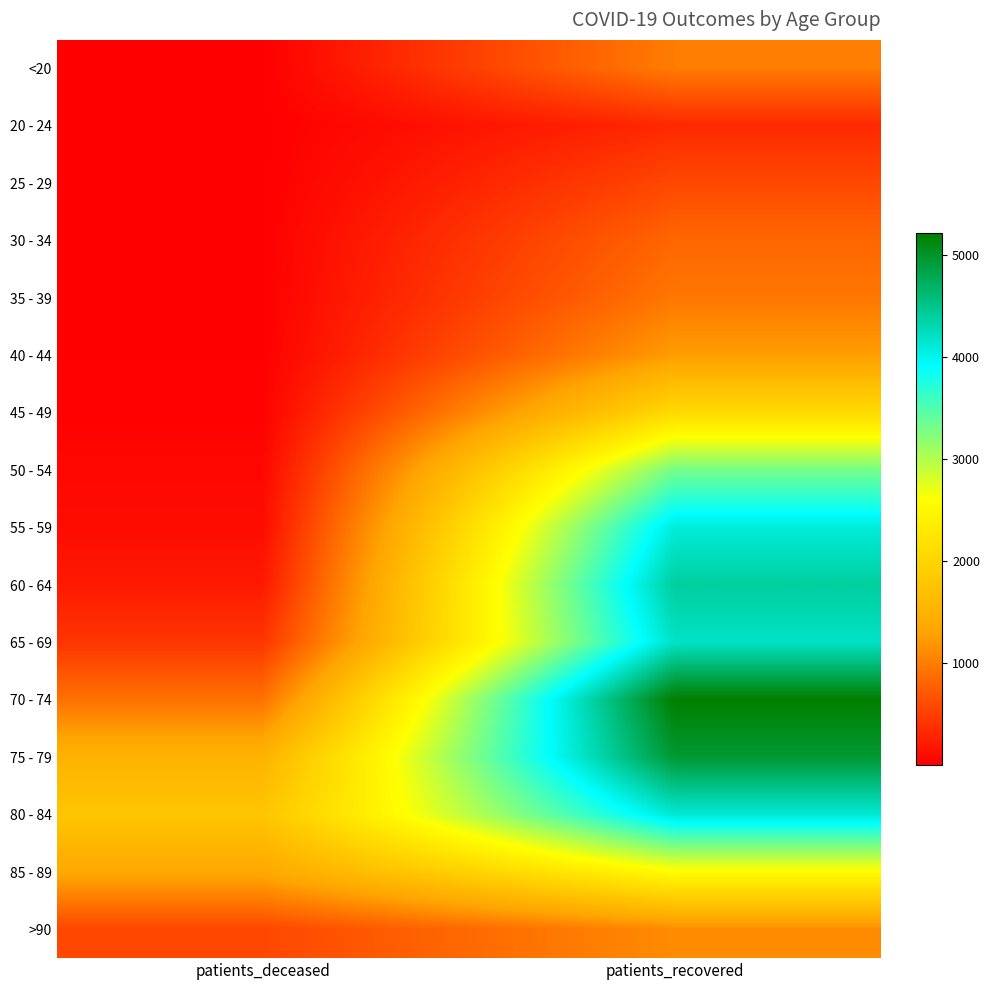

At which category does the chart reach its minimum across all series?

patients_deceased